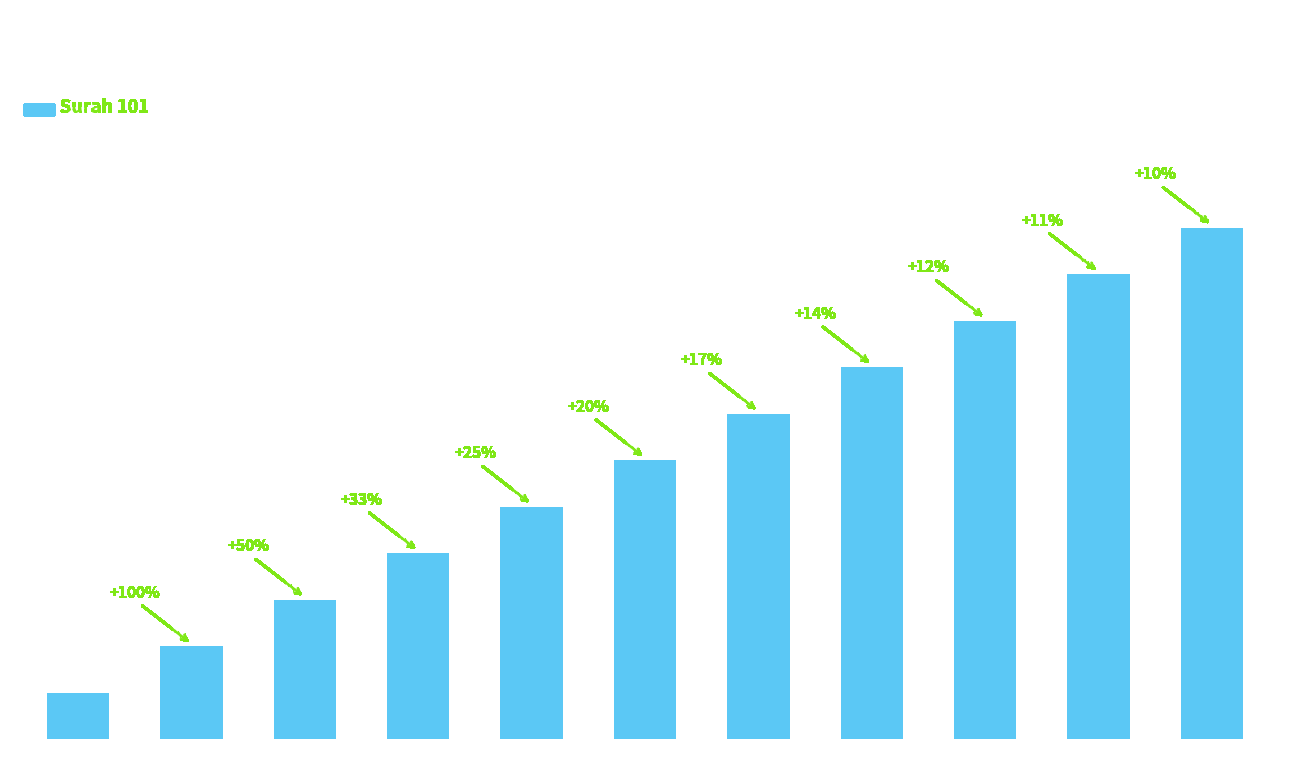

What is the value of the 4th bar from the left?

4